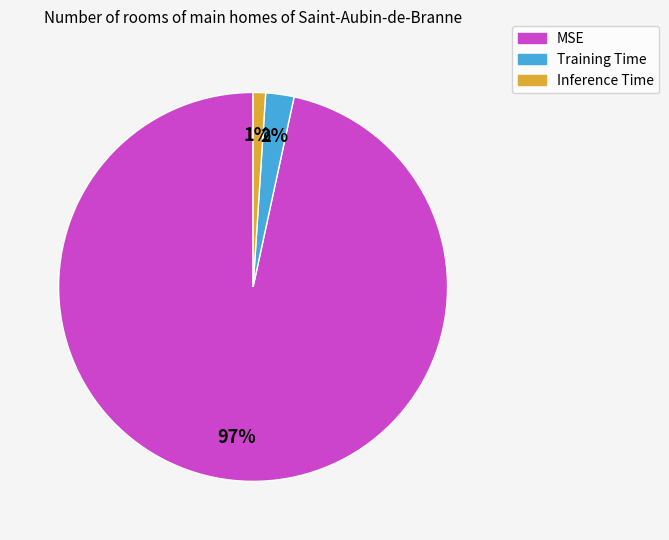

Count the number of slices in the pie.

3